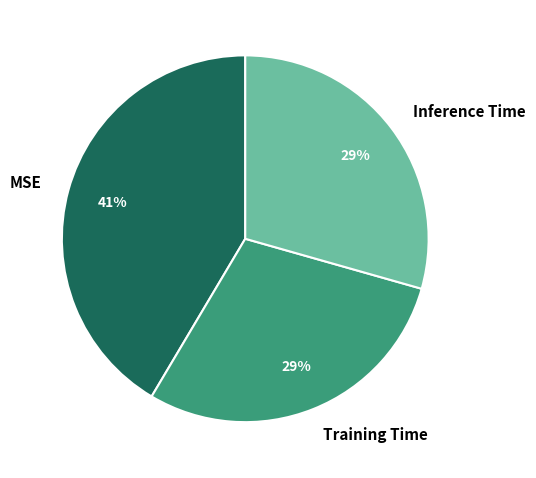

Is there any slice that represents more than half of the pie?

No